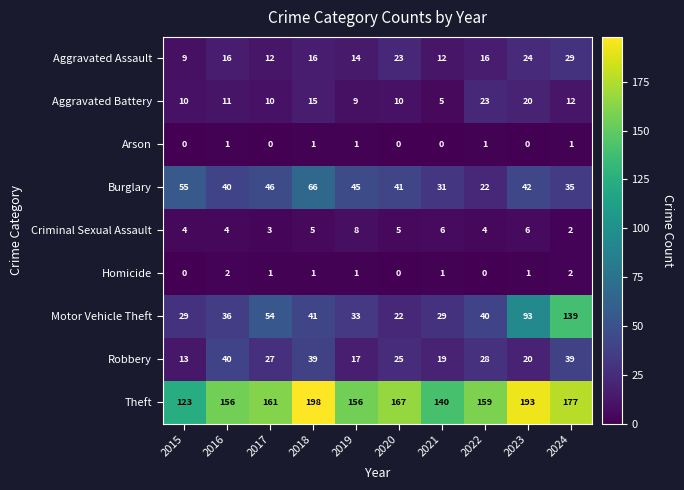

Is it true that Arson equals 0 at 2021?

True